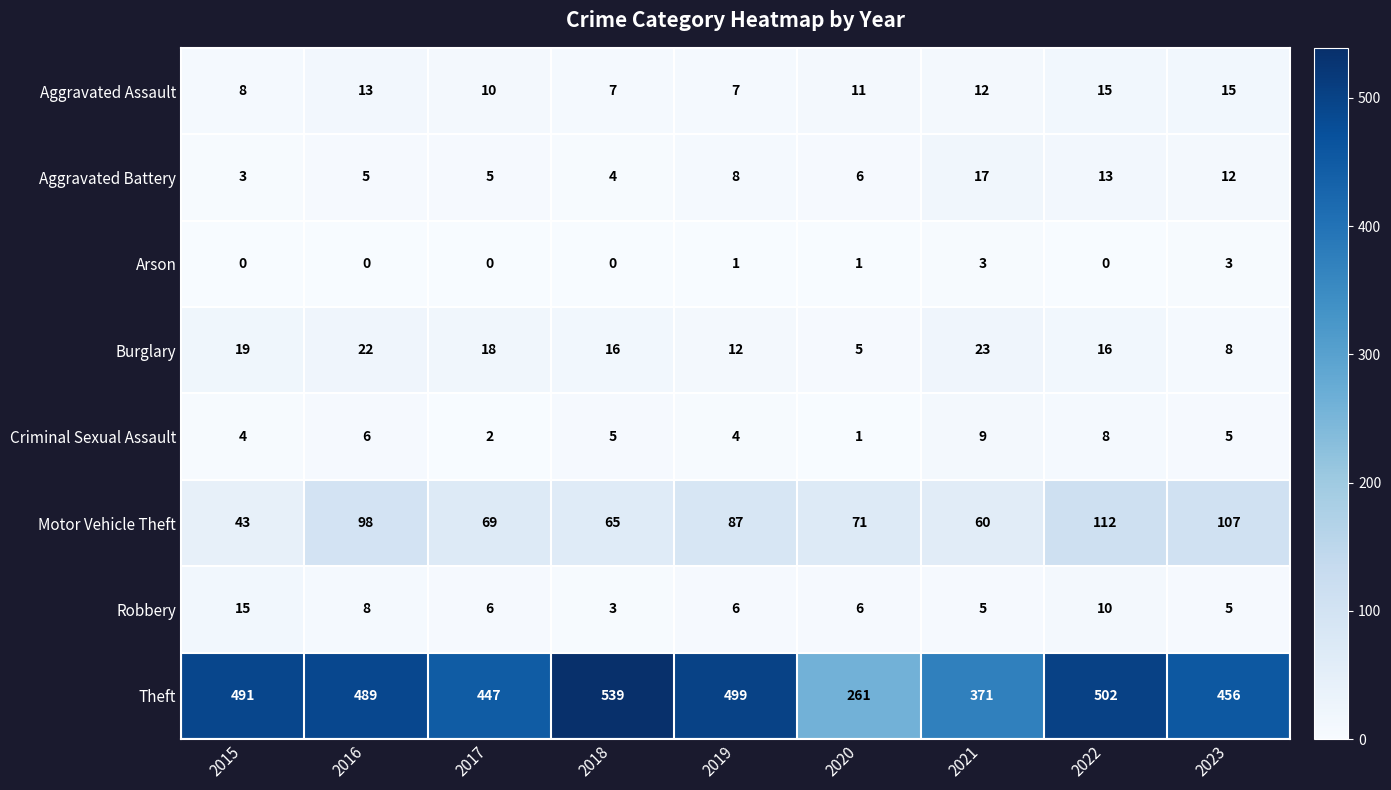

Where does the Criminal Sexual Assault series first go above 5?

2016